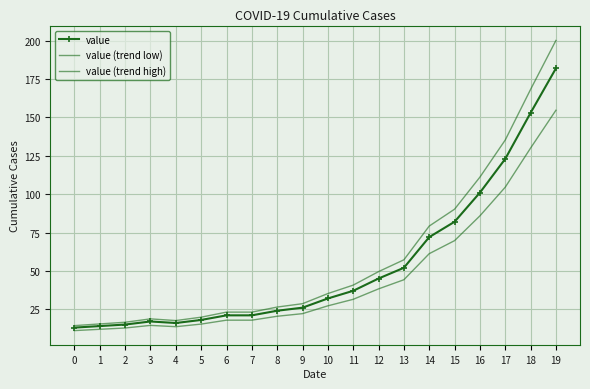

Which series has the largest range (max minus min)?

value (trend high)